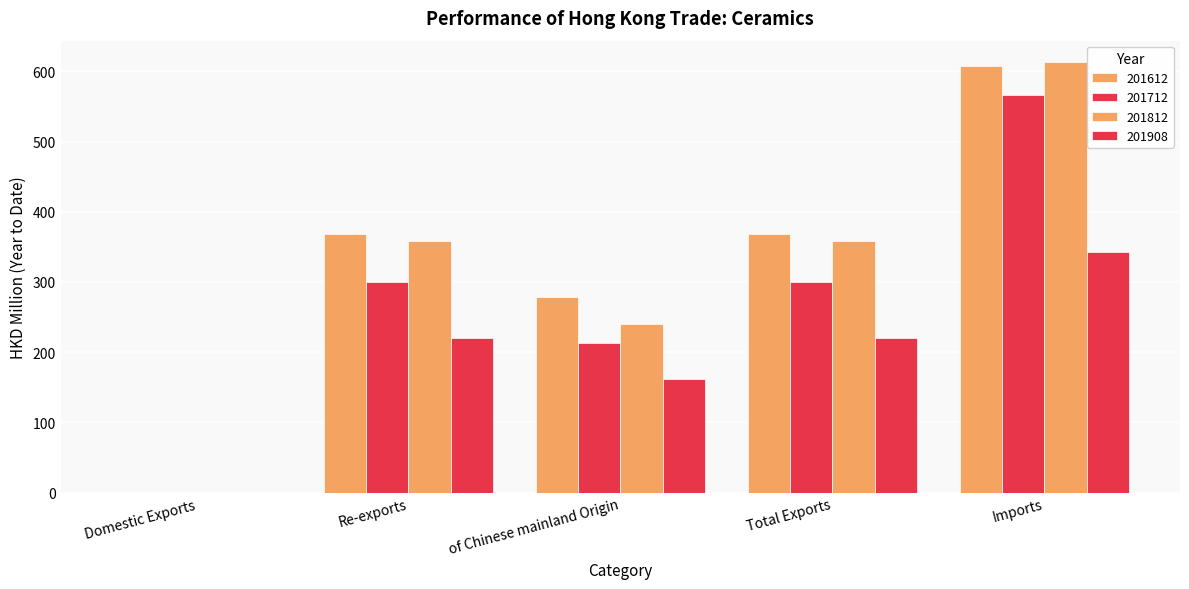

What is the total value across all series at Imports?

2128.6